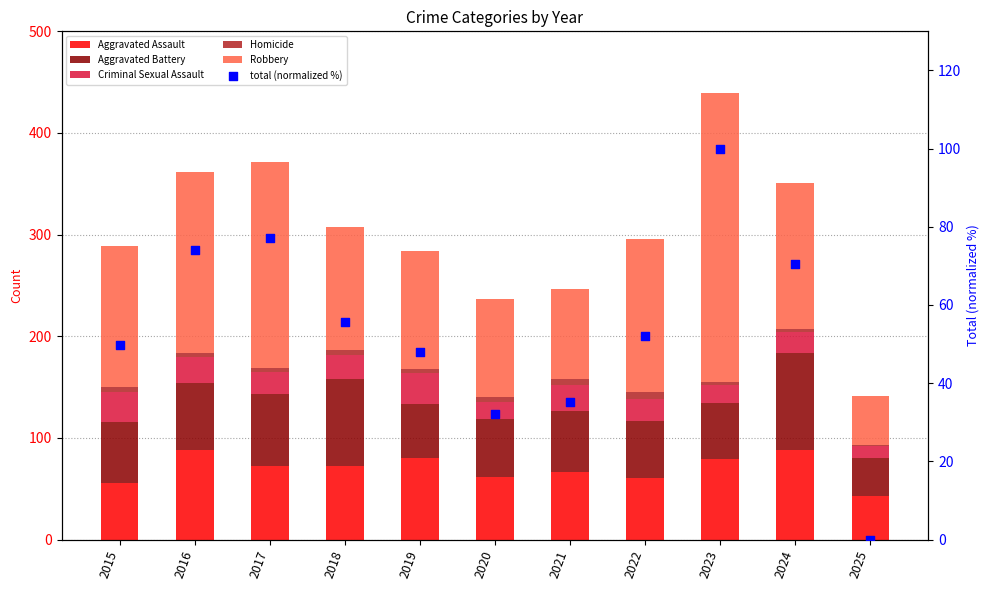

At how many categories does at least one series exceed 74?

10